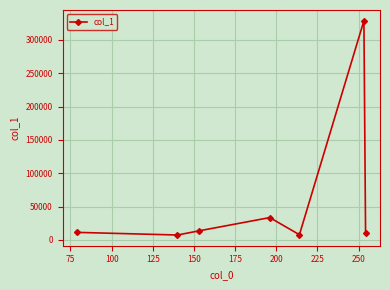

What is the value of the 3rd point from the left?

13552.8